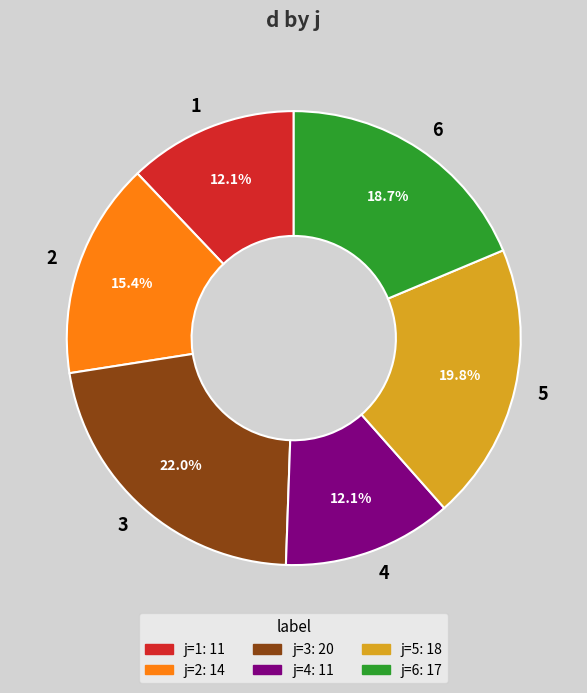

What portion of the pie excludes 4?

87.9%